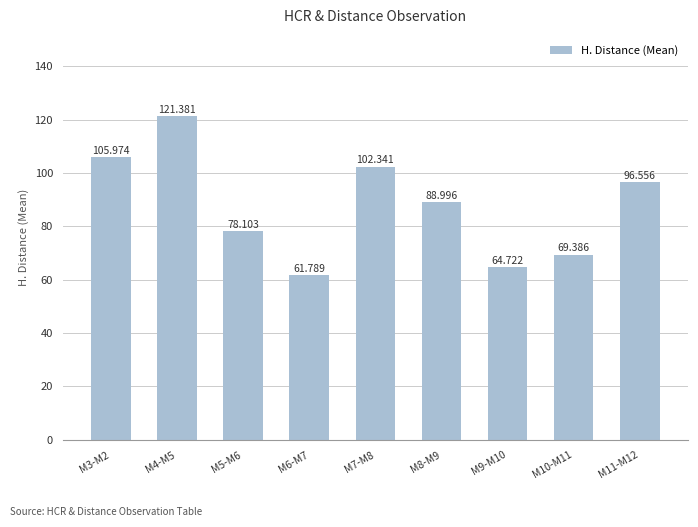

Reading right to left, what are all the values shown in this chart?

M11-M12=96.6	M10-M11=69.4	M9-M10=64.7	M8-M9=89.0	M7-M8=102.3	M6-M7=61.8	M5-M6=78.1	M4-M5=121.4	M3-M2=106.0